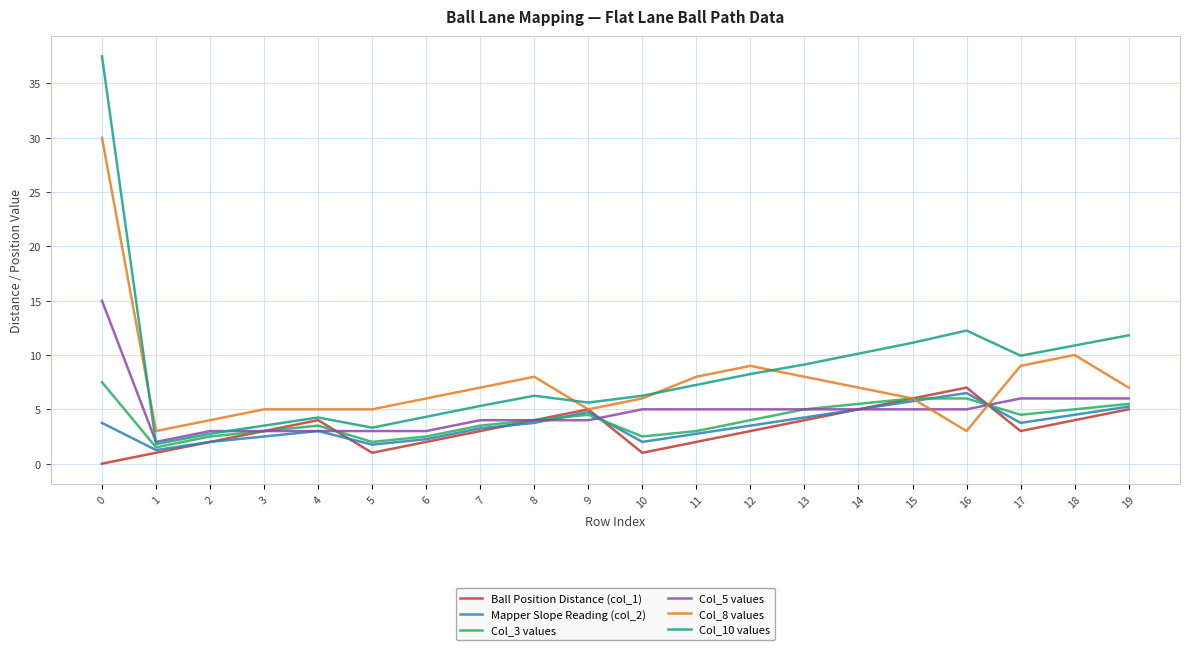

Which series has the largest total across all categories?

Col_10 values